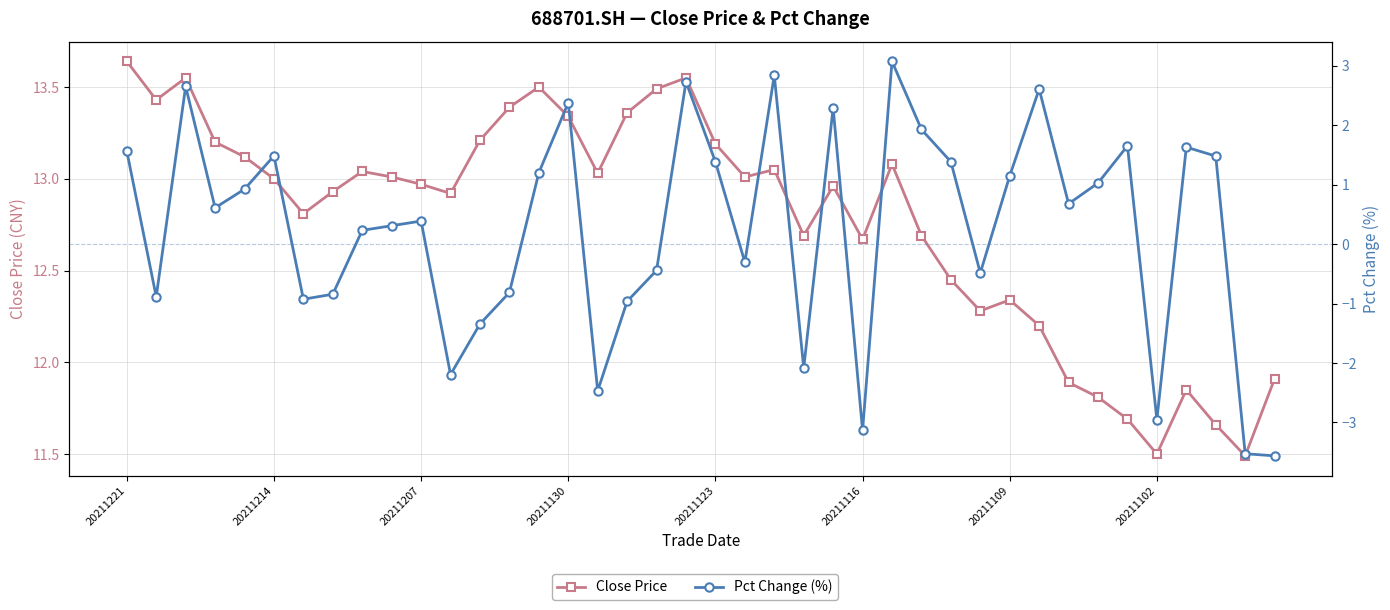

Count the number of data series in this chart.

2